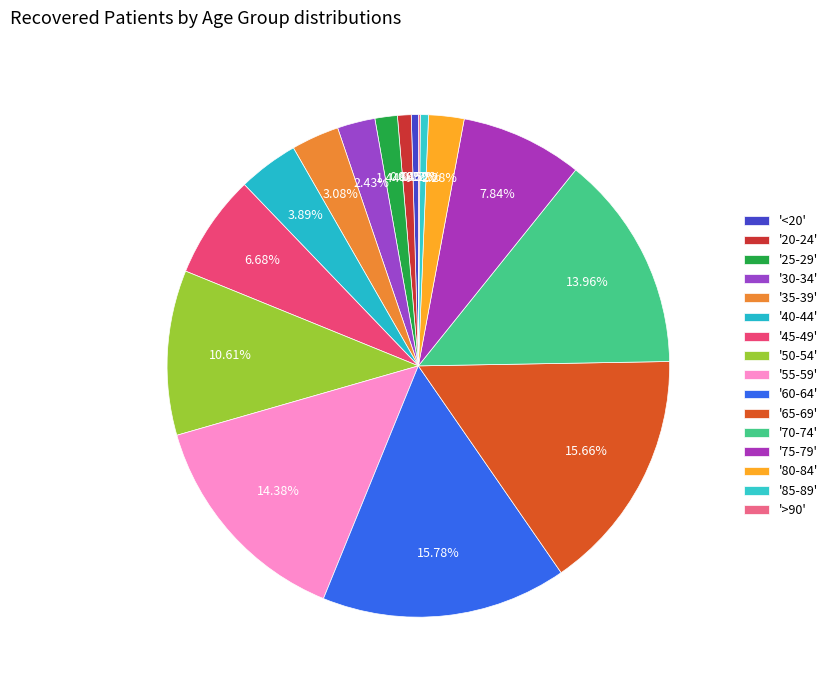

Rank the categories by value from lowest to highest.

>90, <20, 85-89, 20-24, 25-29, 80-84, 30-34, 35-39, 40-44, 45-49, 75-79, 50-54, 70-74, 55-59, 65-69, 60-64